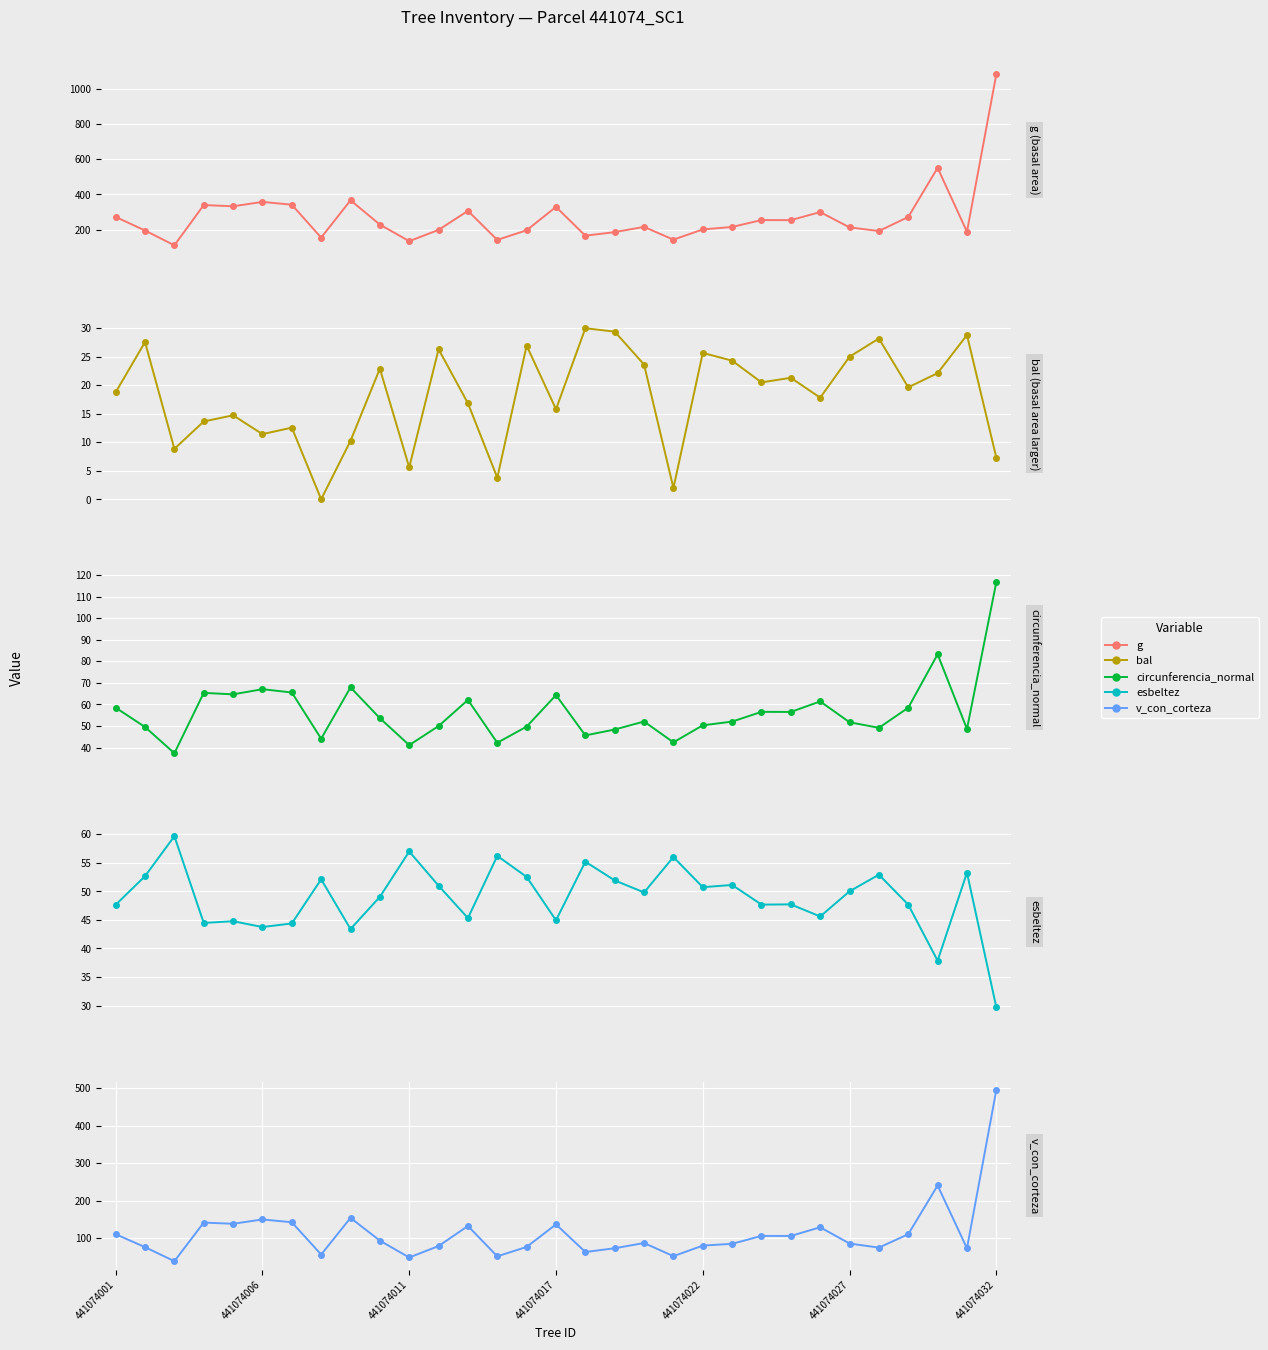

What is the lowest value of the g series?

110.9